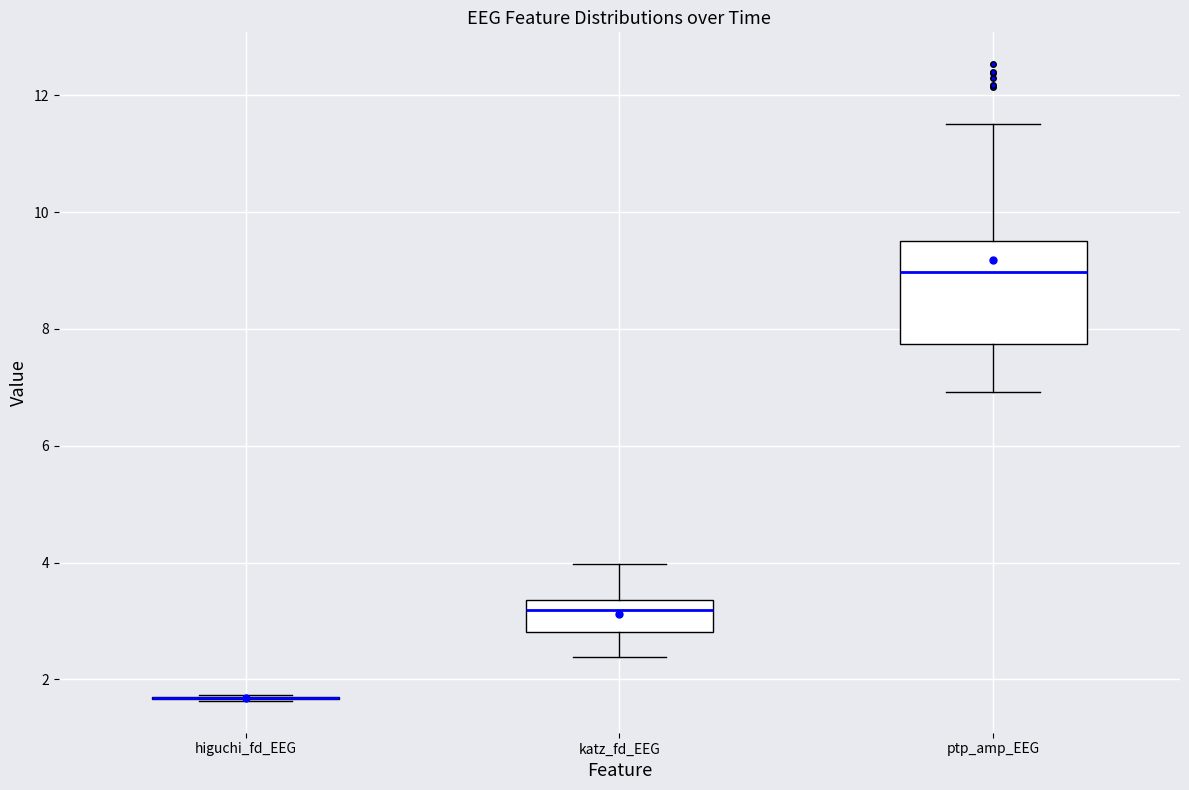

Which box is the tallest, from its lower edge to its upper edge?

ptp_amp_EEG